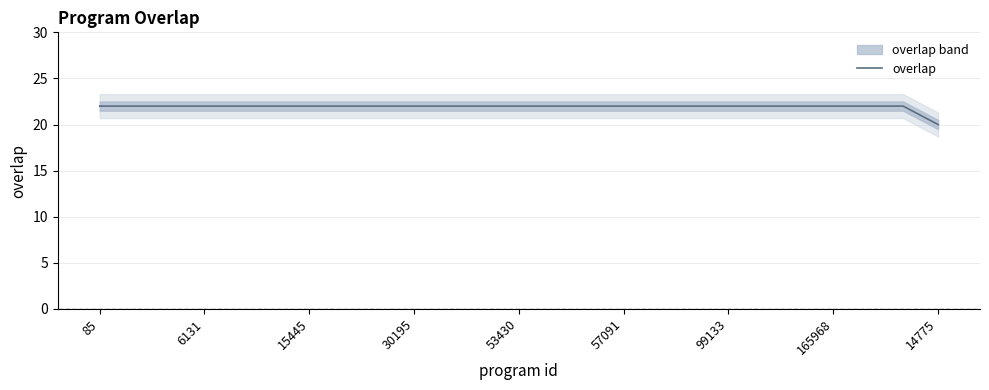

What is the label of the 11th point from the right?

14